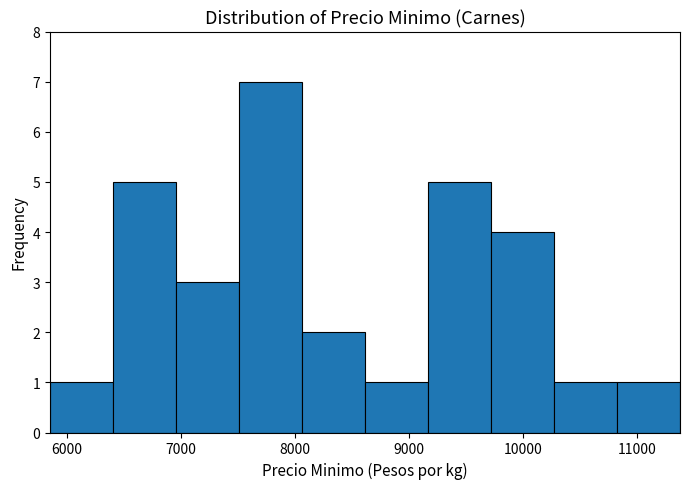

Over which range of the x-axis is the bar tallest?

7500 to 8100